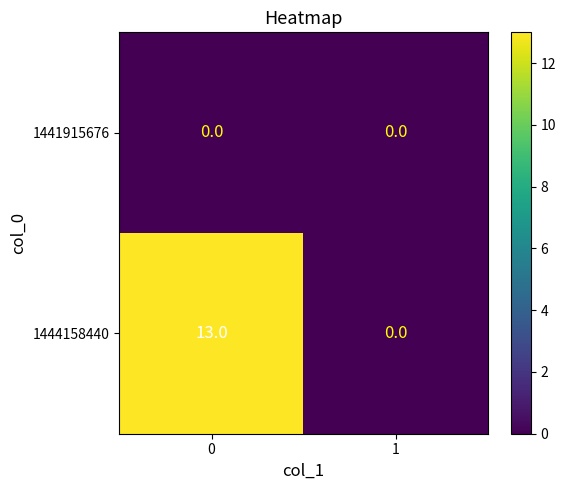

Which series has the largest range (max minus min)?

1444158440